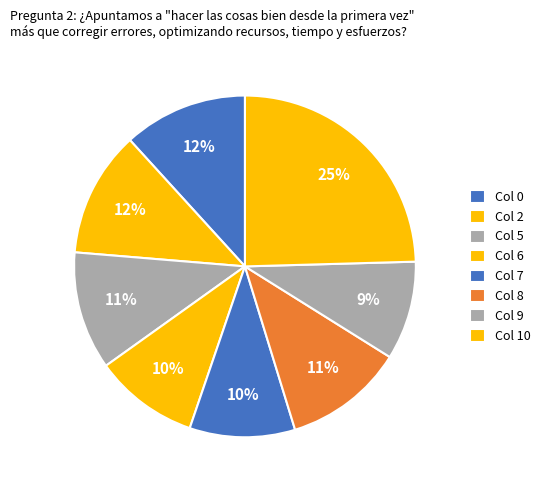

What is the smallest slice in the pie chart?

9